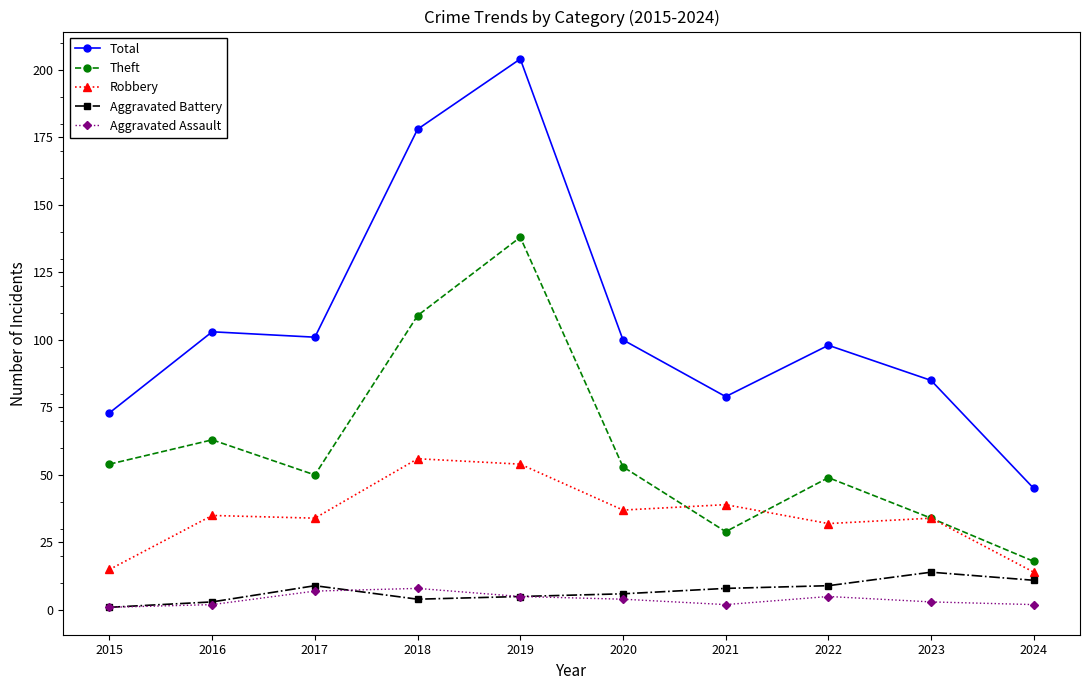

Which series has the largest total across all categories?

Total